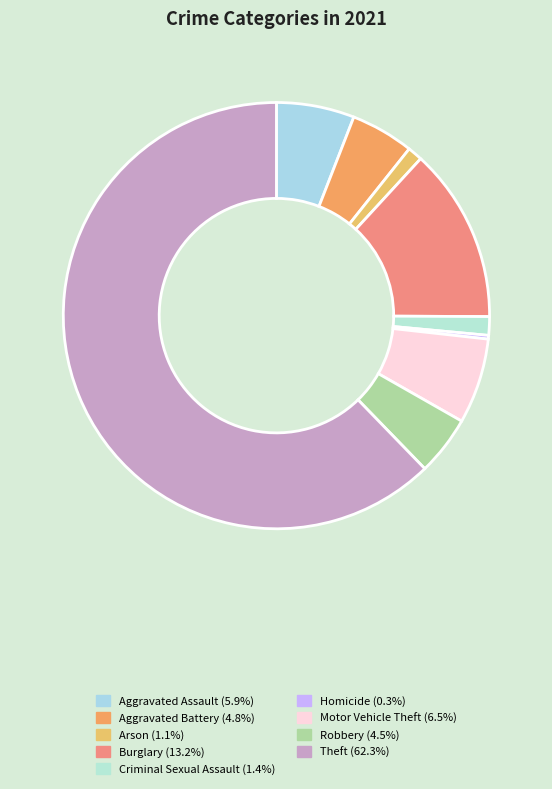

Do Aggravated Assault and Homicide together represent more than half of the pie?

No